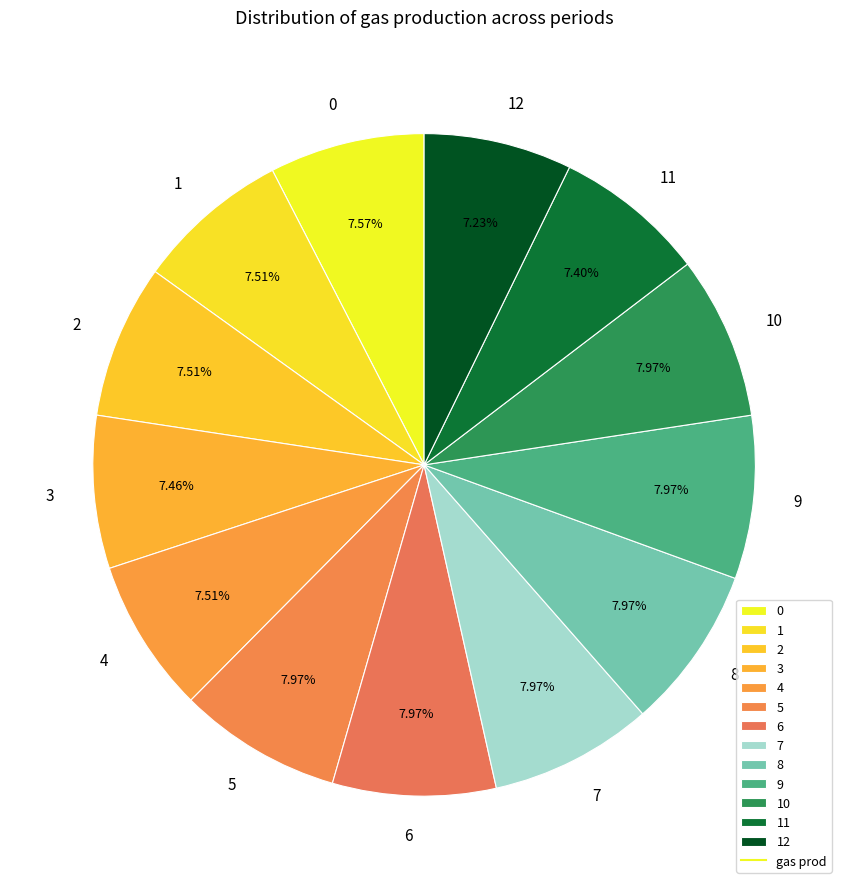

To the nearest percent, what is the difference between the largest and smallest slice percentages?

1%